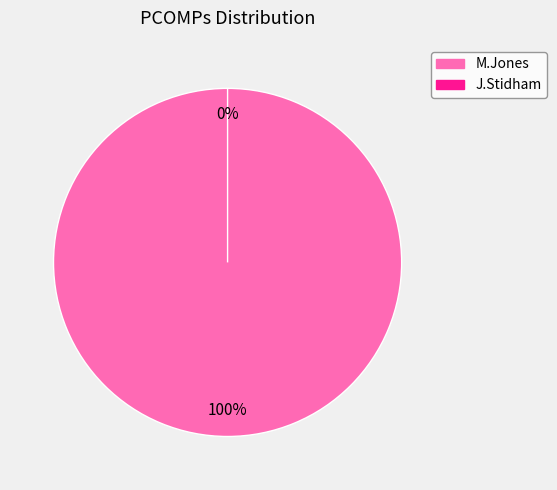

The M.Jones slice represents 100% of the pie. True or false?

True